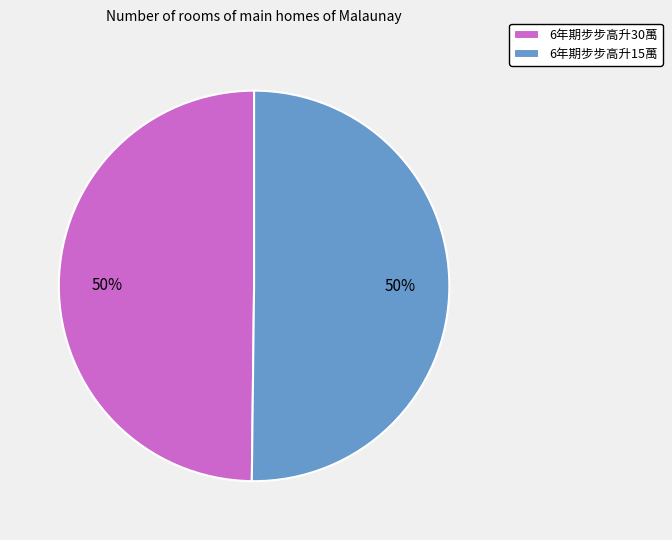

To the nearest percent, what is the average slice percentage?

50%